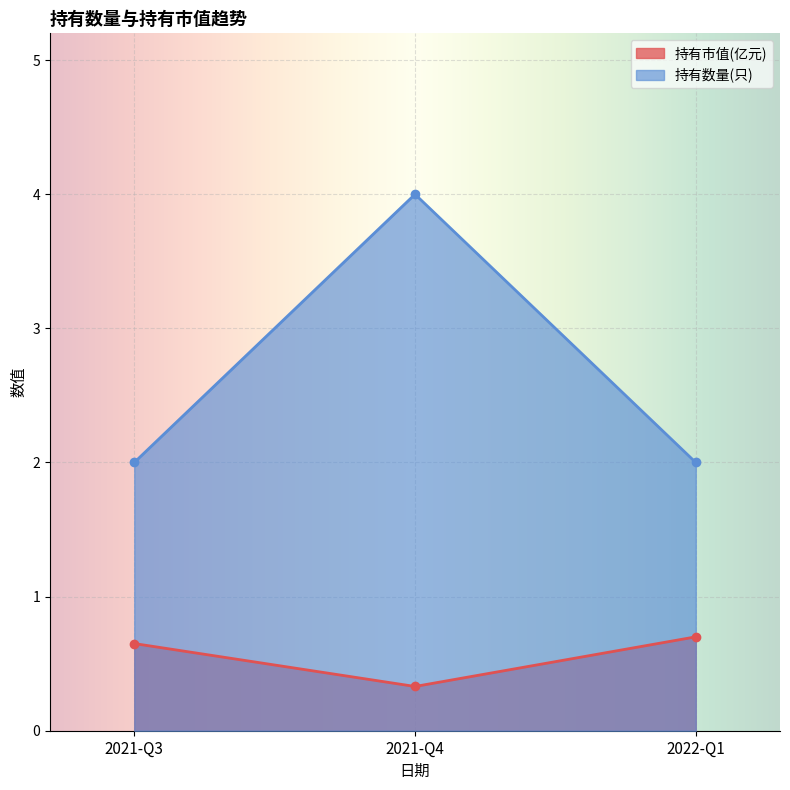

How many lines are shown in the chart?

2